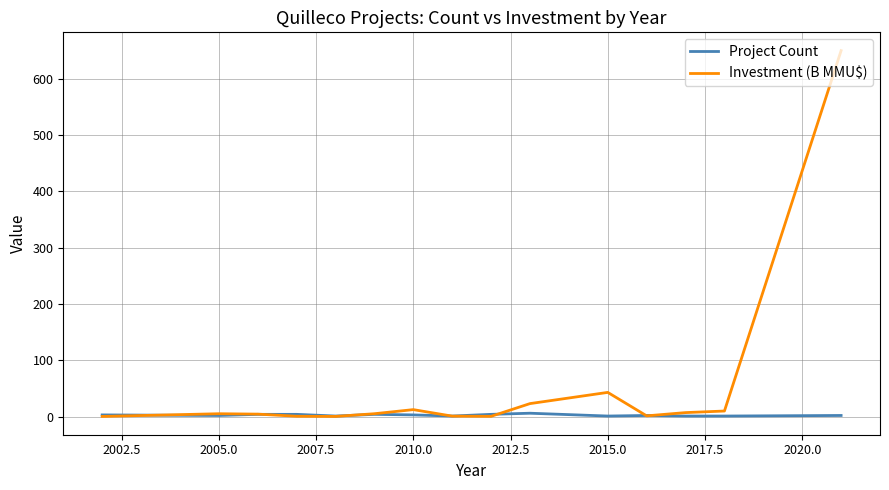

What is the maximum value for Investment (B MMU$)?

650.0